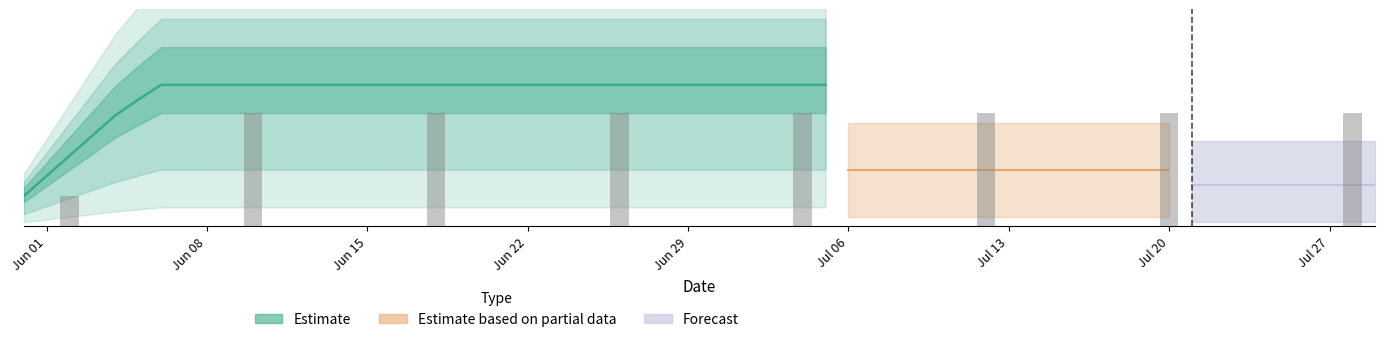

Reading right to left, transcribe all the data shown in this chart.

0.7	0.7	0.7	0.7	0.7	0.7	0.7	0.7	0.7	0.7	0.7	0.7	0.7	0.7	0.7	0.7	0.7	0.7	0.7	0.7	0.7	0.7	0.7	0.7	0.7	0.7	0.7	0.7	0.7	0.7	0.7	0.6	0.5	0.4	0.3	0.2